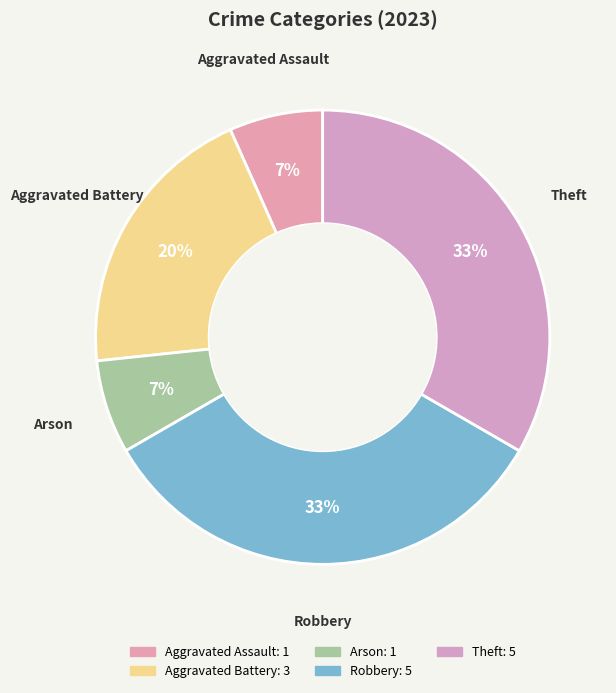

What percentage is the Aggravated Assault slice, to the nearest percent?

7%